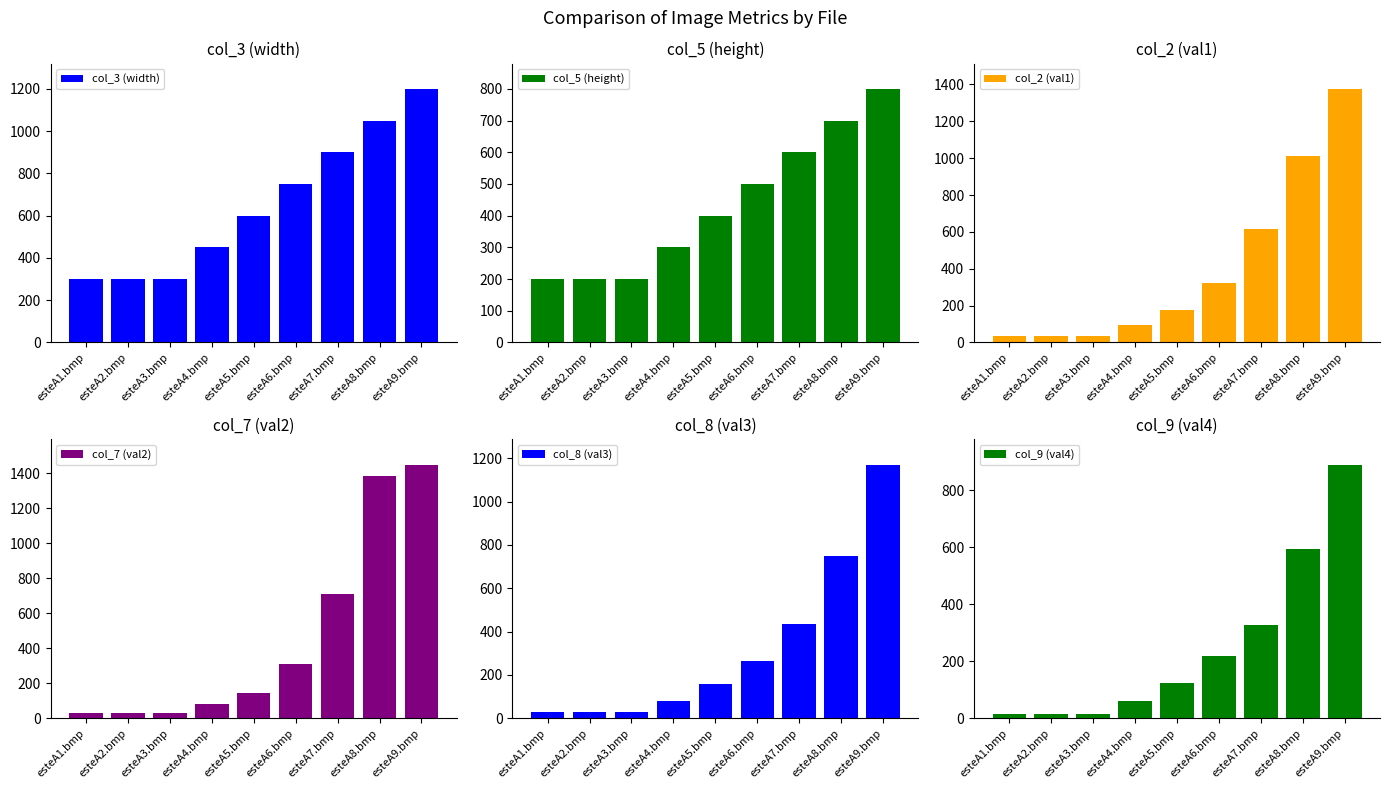

What is the total value across all series at esteA7.bmp?

3586